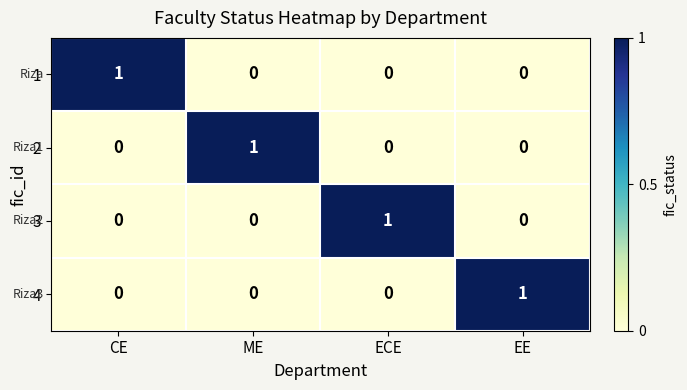

Count the number of categories in the chart.

4